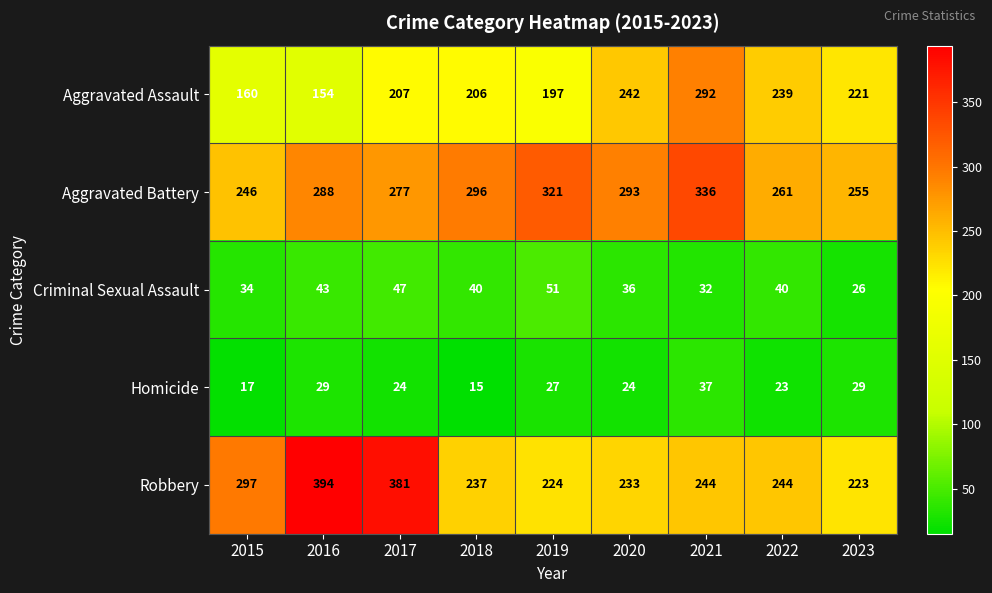

True or false: Aggravated Assault has a value of 279 at 2015.

False